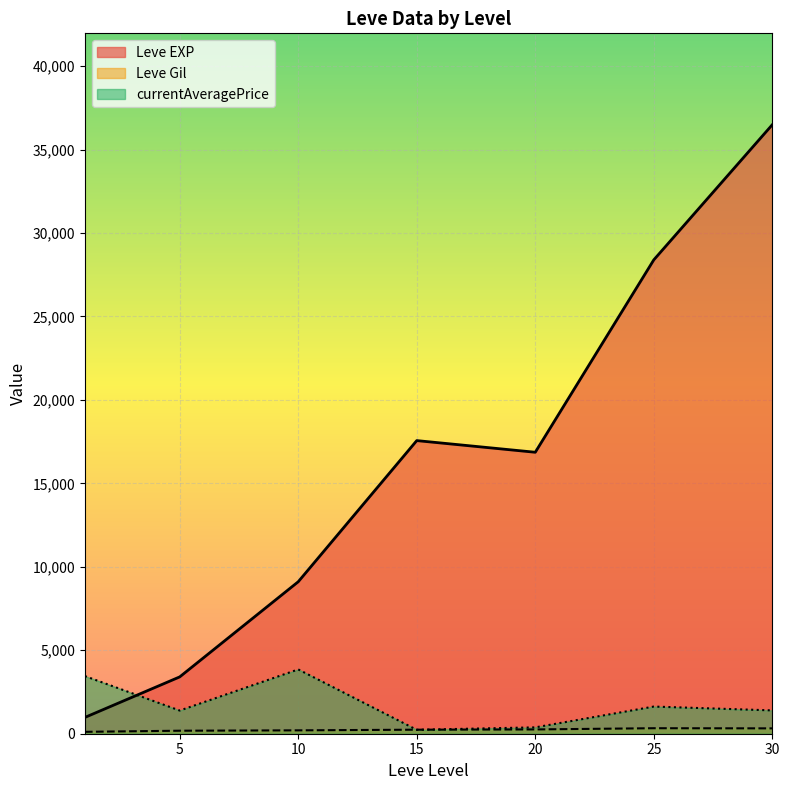

Is it true that Leve Gil equals 345.6 at 20?

False